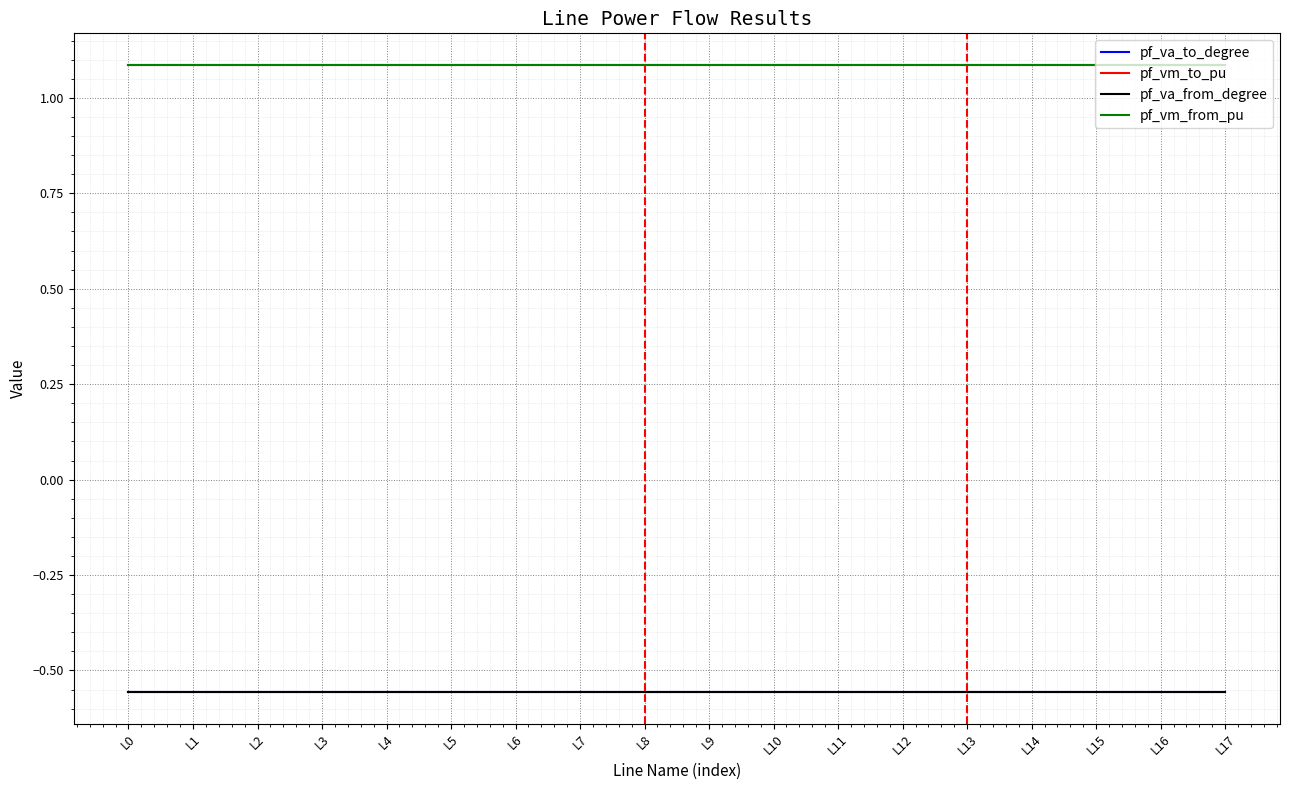

What is the value of the pf_vm_from_pu point at the 18th from the left?

1.1